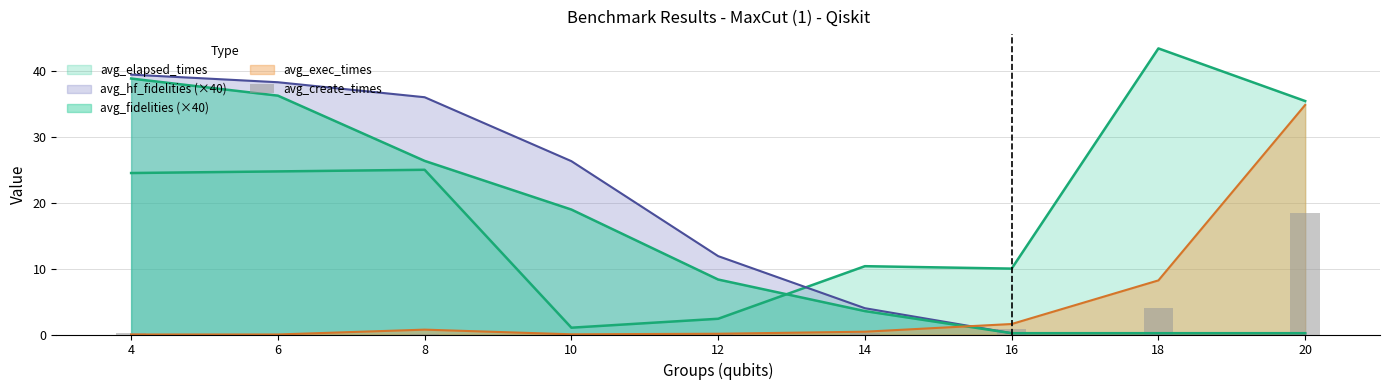

How many bars are there in total?

9